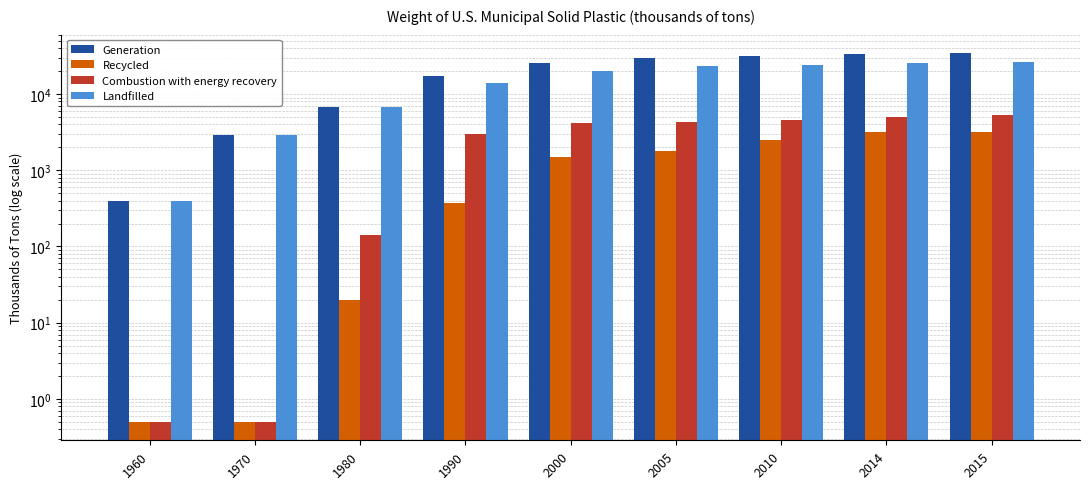

Which category has the highest value in the Recycled series?

2014